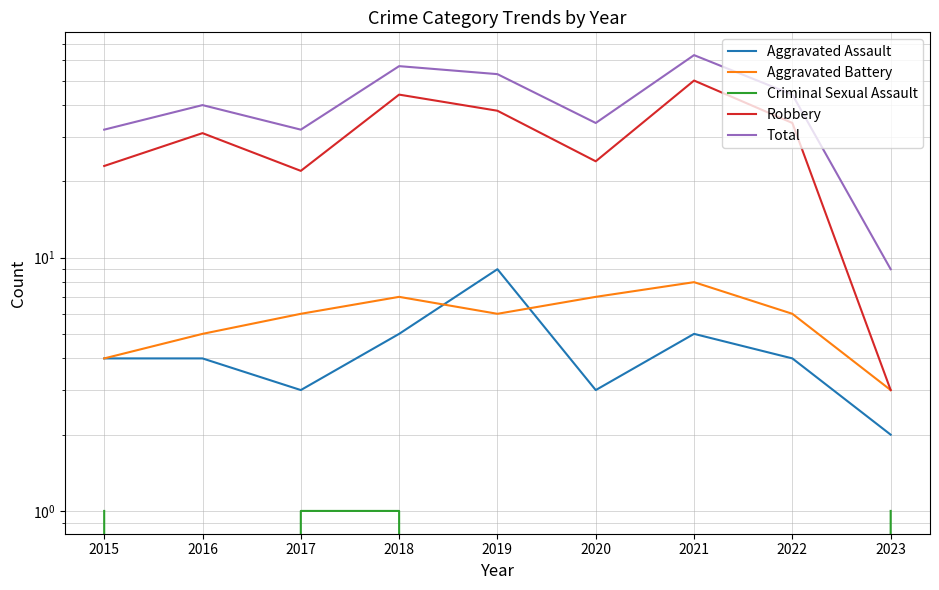

What is the average value of the Total series?

40